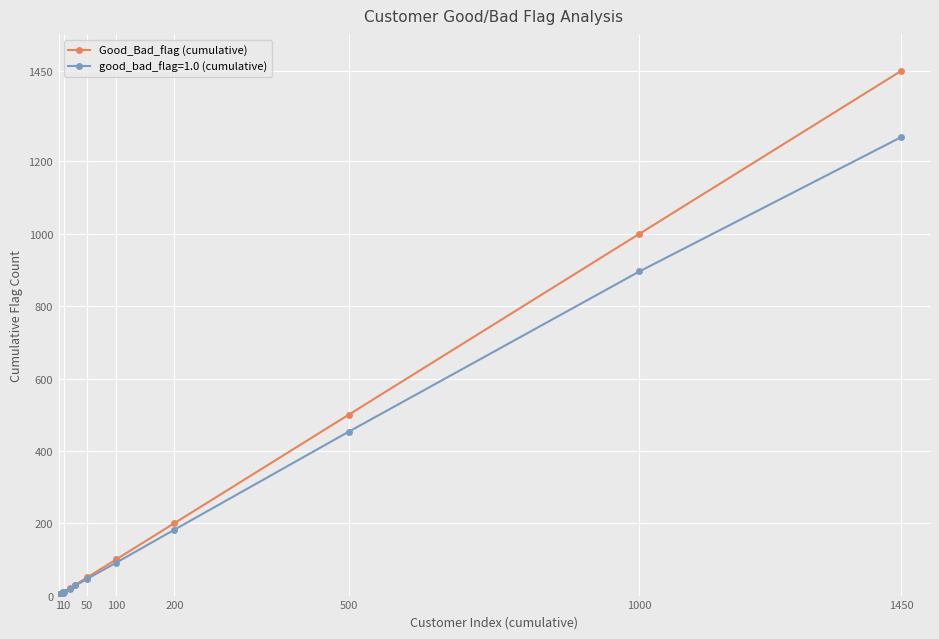

At how many categories does at least one series exceed 475?

3